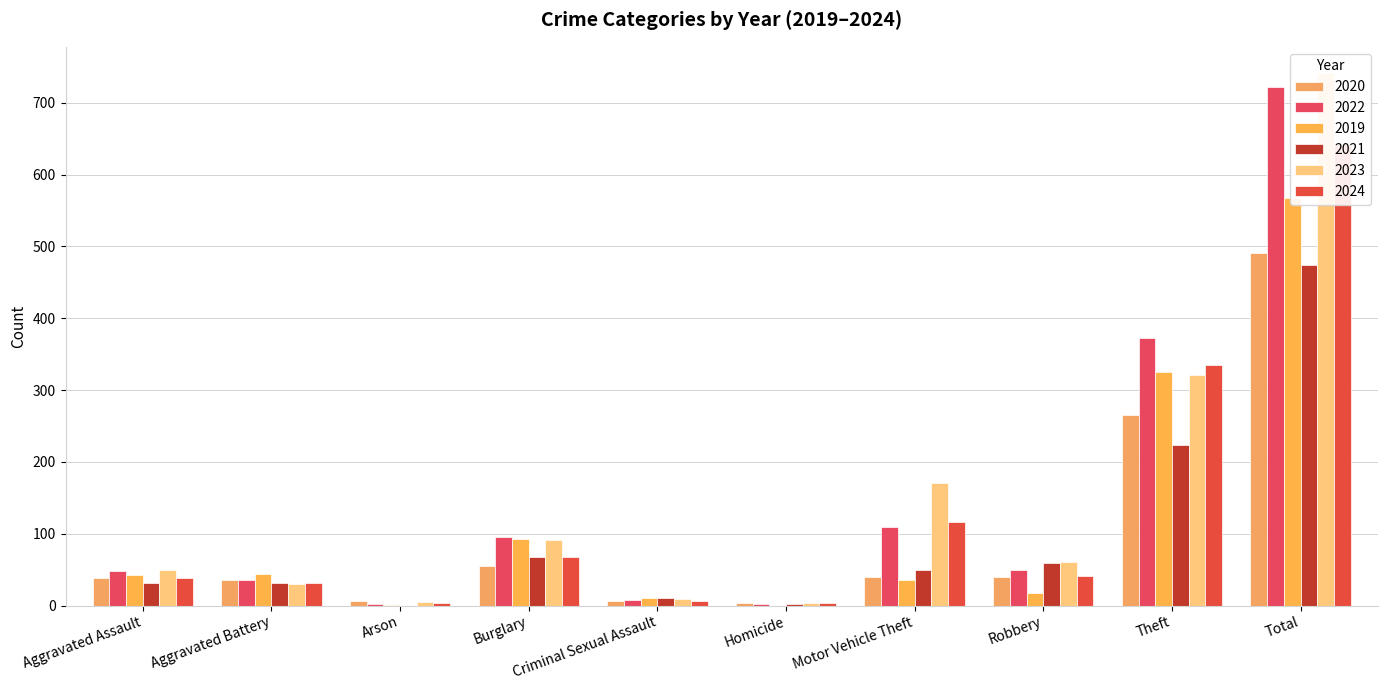

What is the sum of the 2020 values at Motor Vehicle Theft and Aggravated Assault?

79